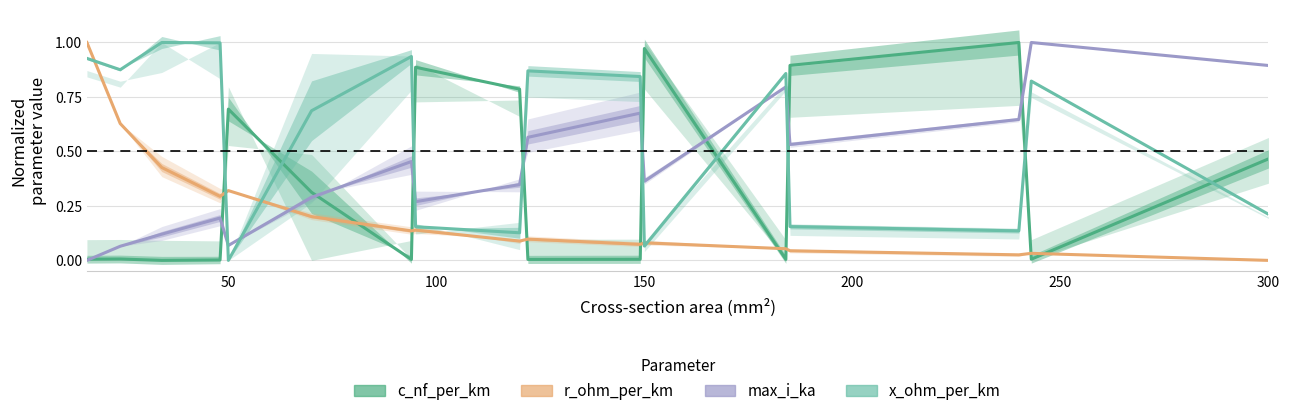

True or false: c_nf_per_km has a value of 0.0 at 9.

False